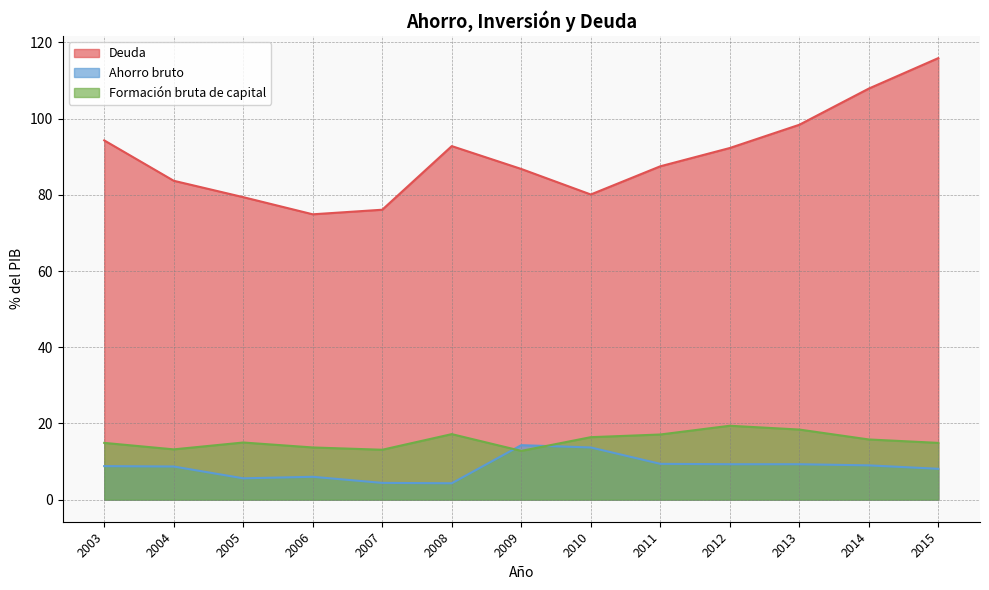

Which series has the largest range (max minus min)?

Deuda